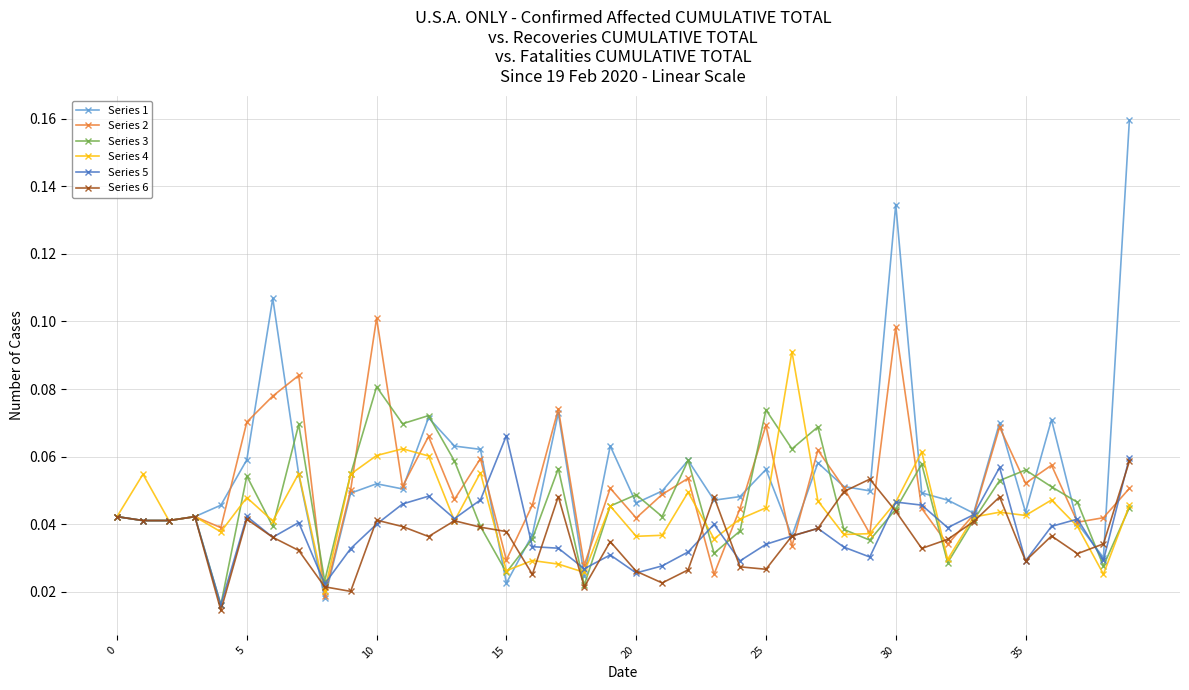

Which series has the largest range (max minus min)?

Series 1